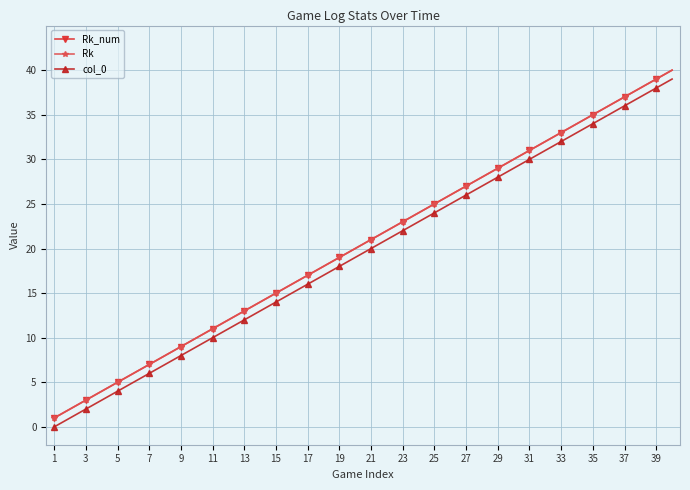

What is the label of the 26th point from the left?

25